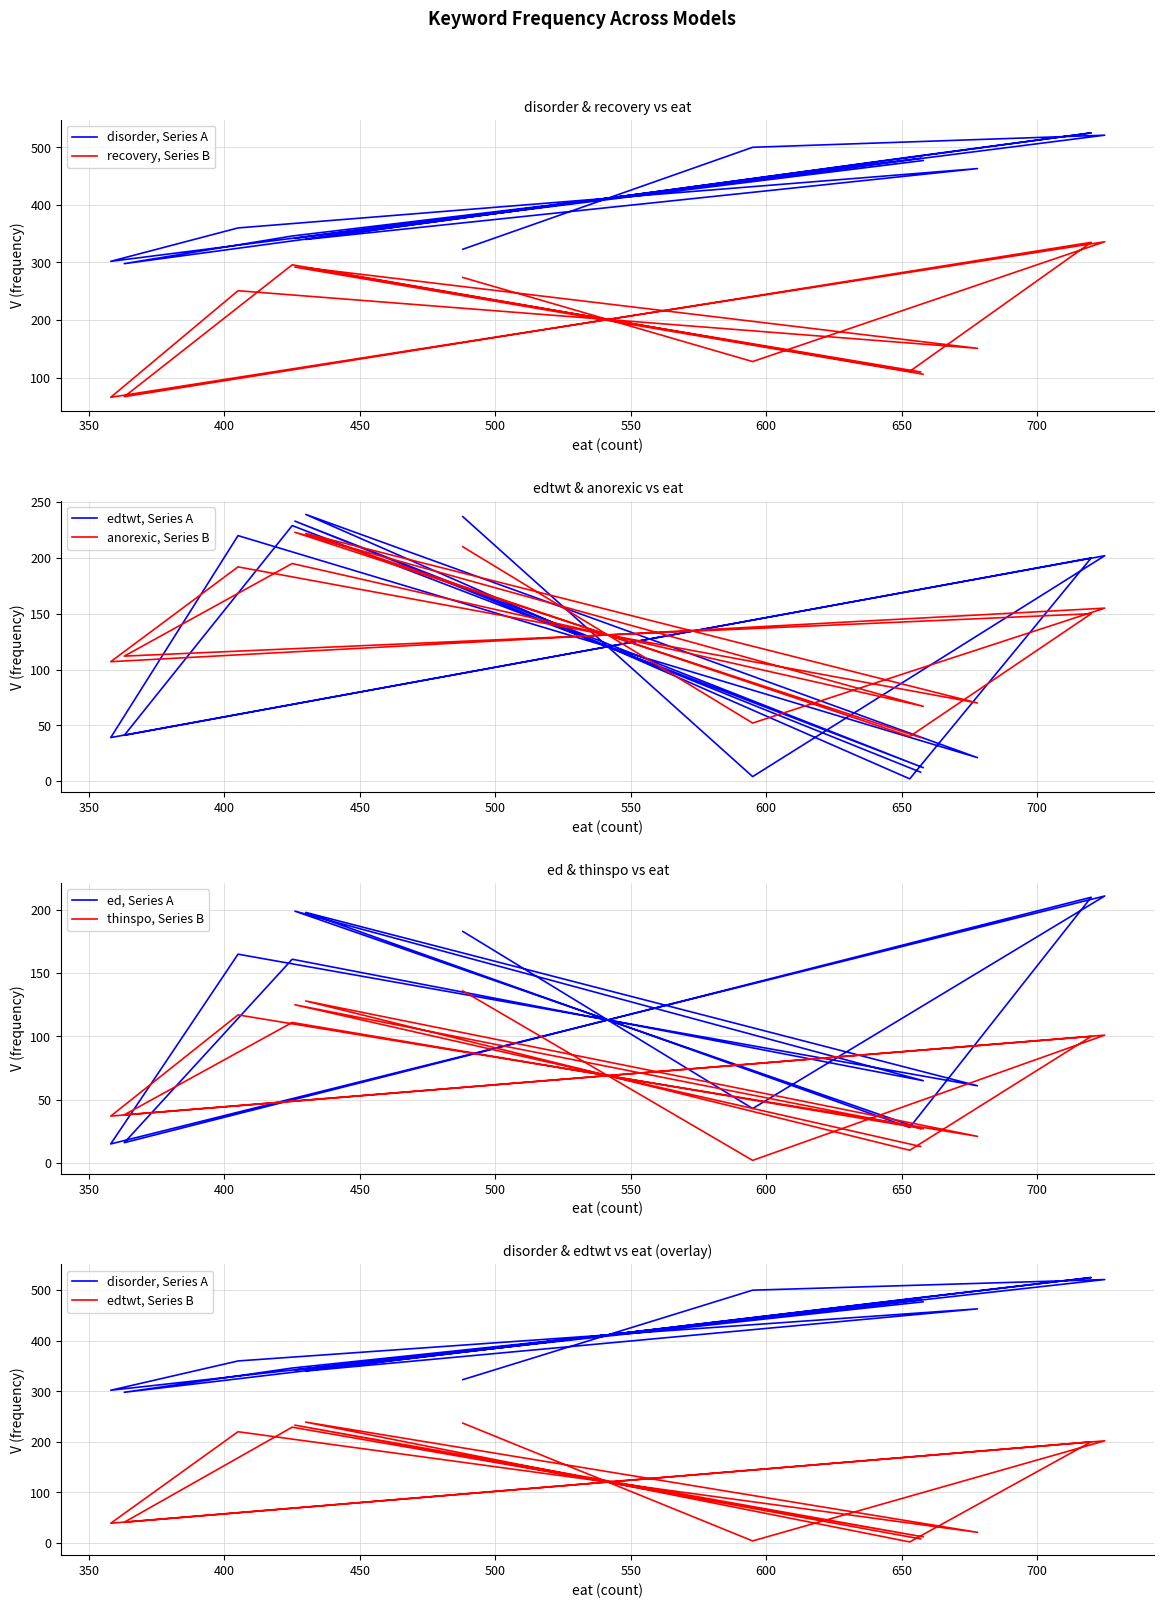

Reading right to left, extract all data points from this chart.

disorder: 481	342	477	346	298	525	483	340	463	360	302	521	500	323
recovery: 110	292	106	296	67	335	111	291	151	251	66	336	128	274
edtwt: 8	233	12	229	41	200	2	239	21	220	39	202	4	237
anorexic: 39	223	67	195	112	150	40	222	70	192	107	155	52	210
ed: 27	199	65	161	16	210	28	198	61	165	15	211	43	183
thinspo: 13	125	27	111	38	100	10	128	21	117	37	101	2	136